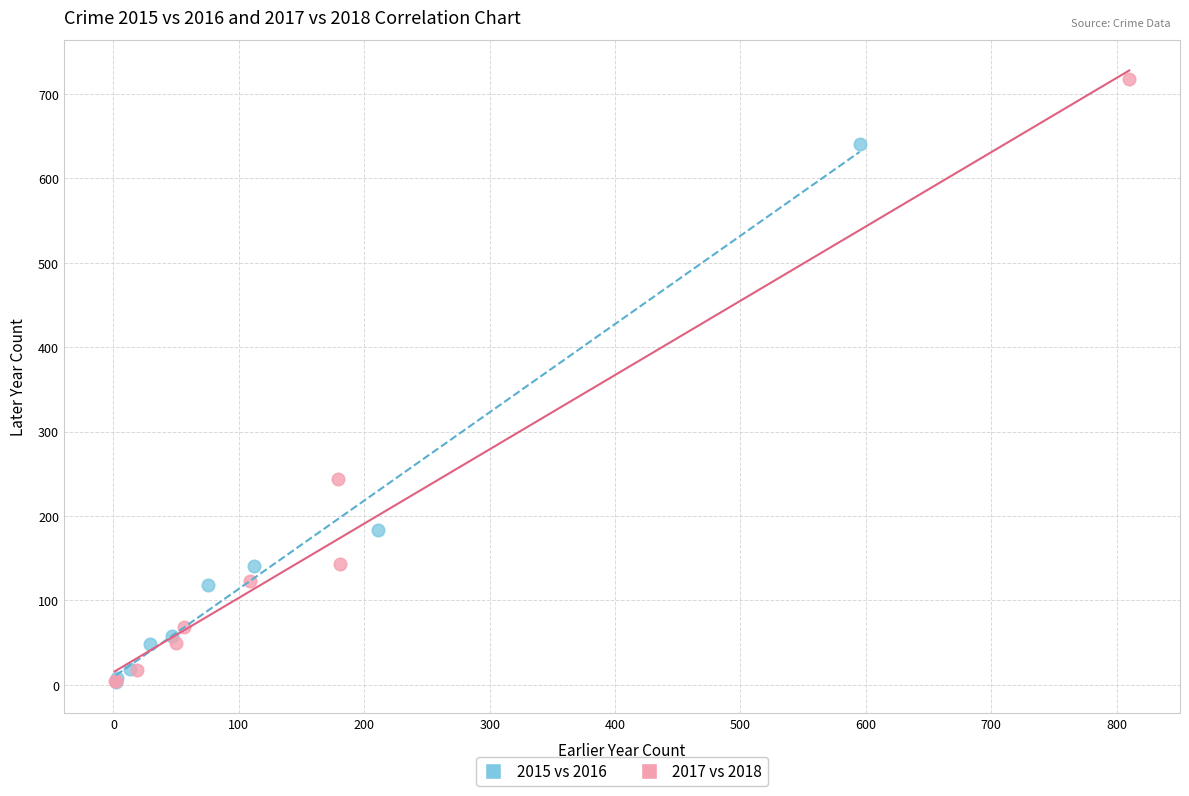

What are all the series names shown in the legend?

2015 vs 2016, 2017 vs 2018